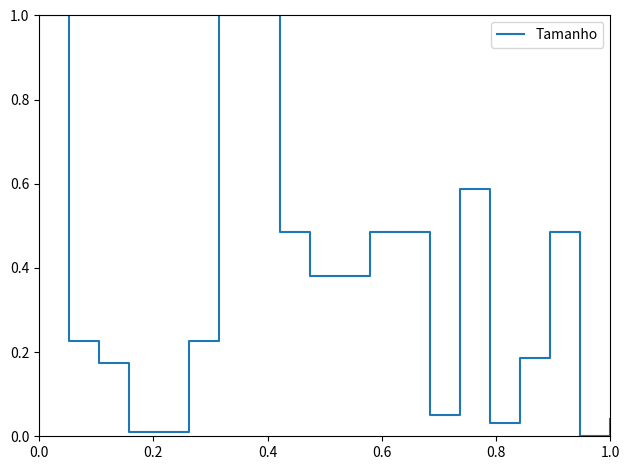

What is the difference between the maximum and minimum values?

1.0